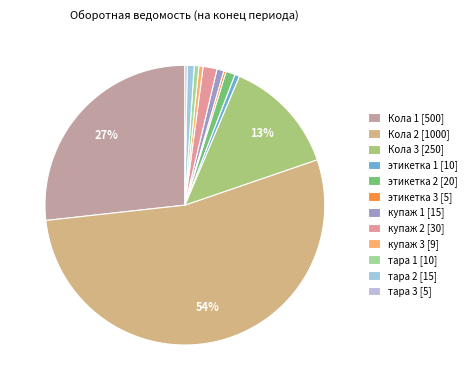

Is it true that Кола 3 is 1% of the pie?

False